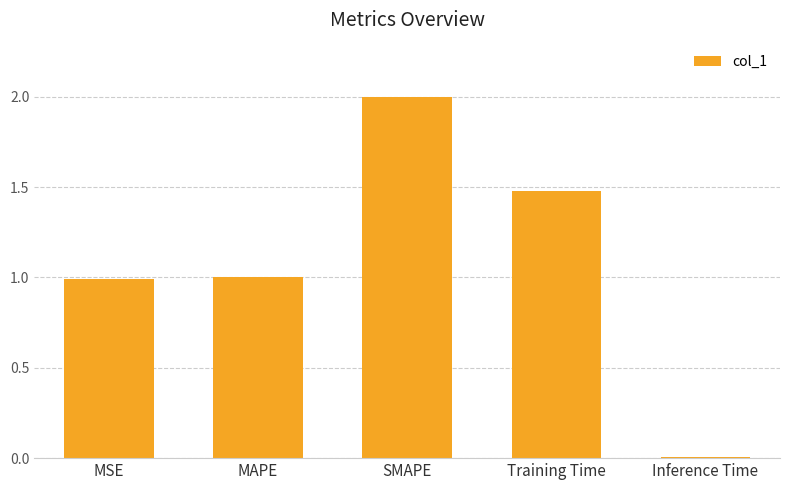

Between Training Time and SMAPE, which is larger?

SMAPE